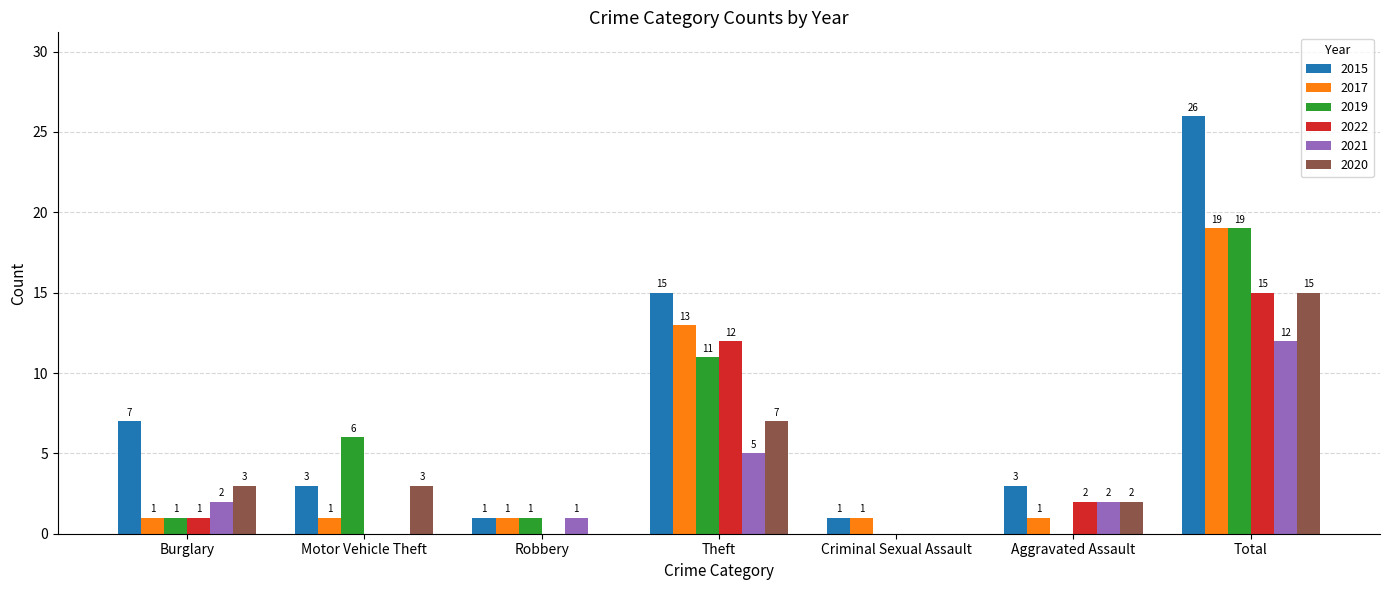

At which category is the sum across all series the highest?

Total